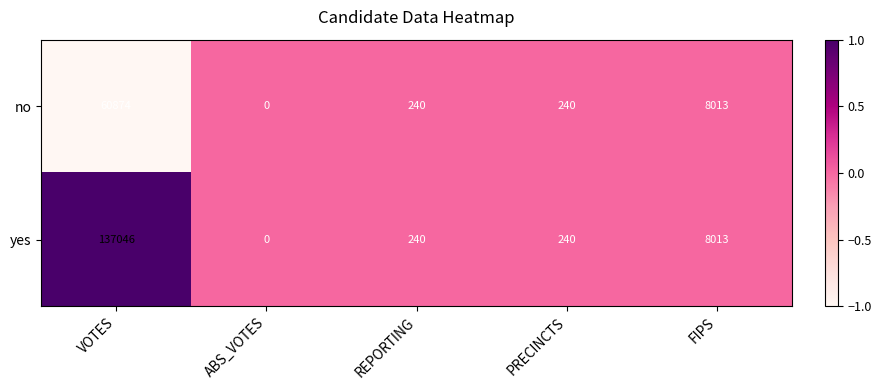

List the series in order of their peak value, lowest first.

no, yes